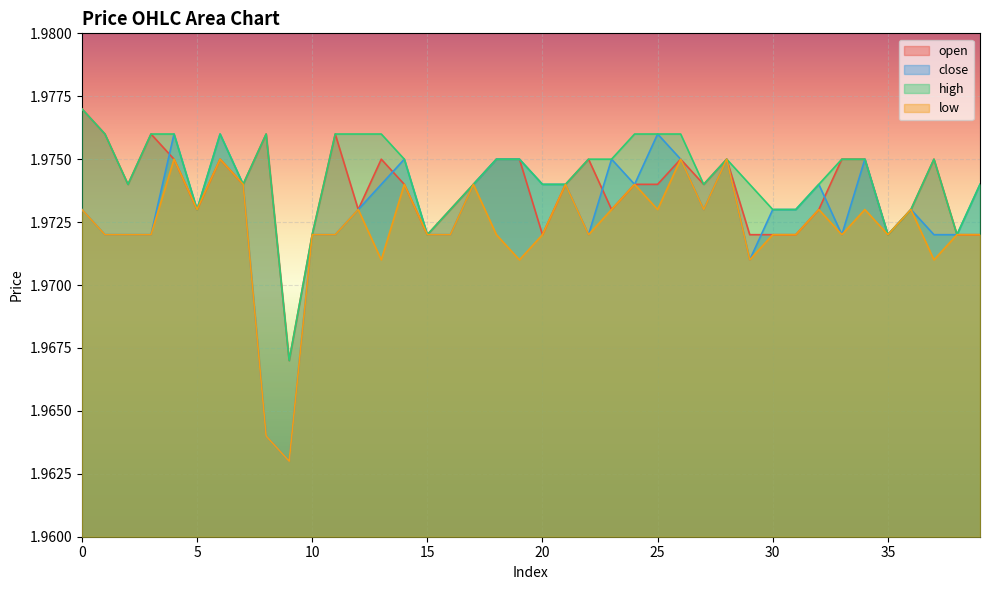

Which series changed the most between 19 and 38?

open